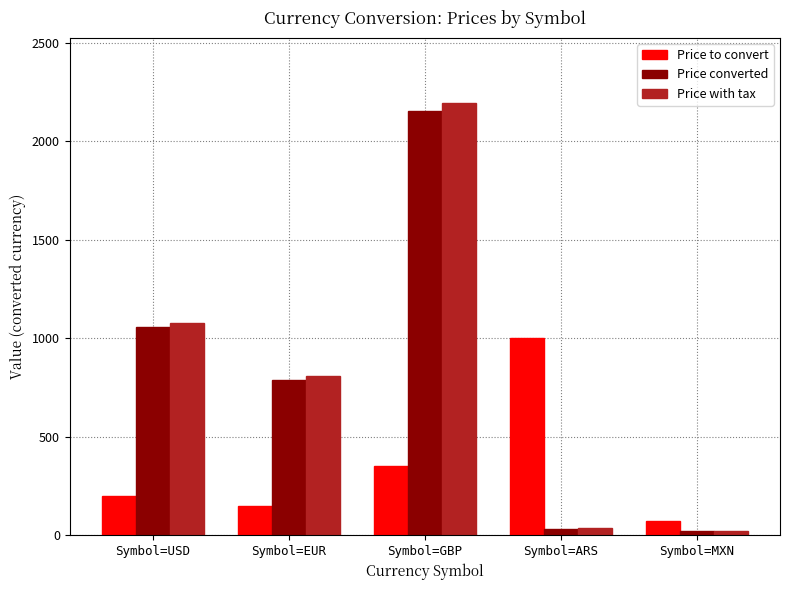

What is the greatest value displayed?

2195.6